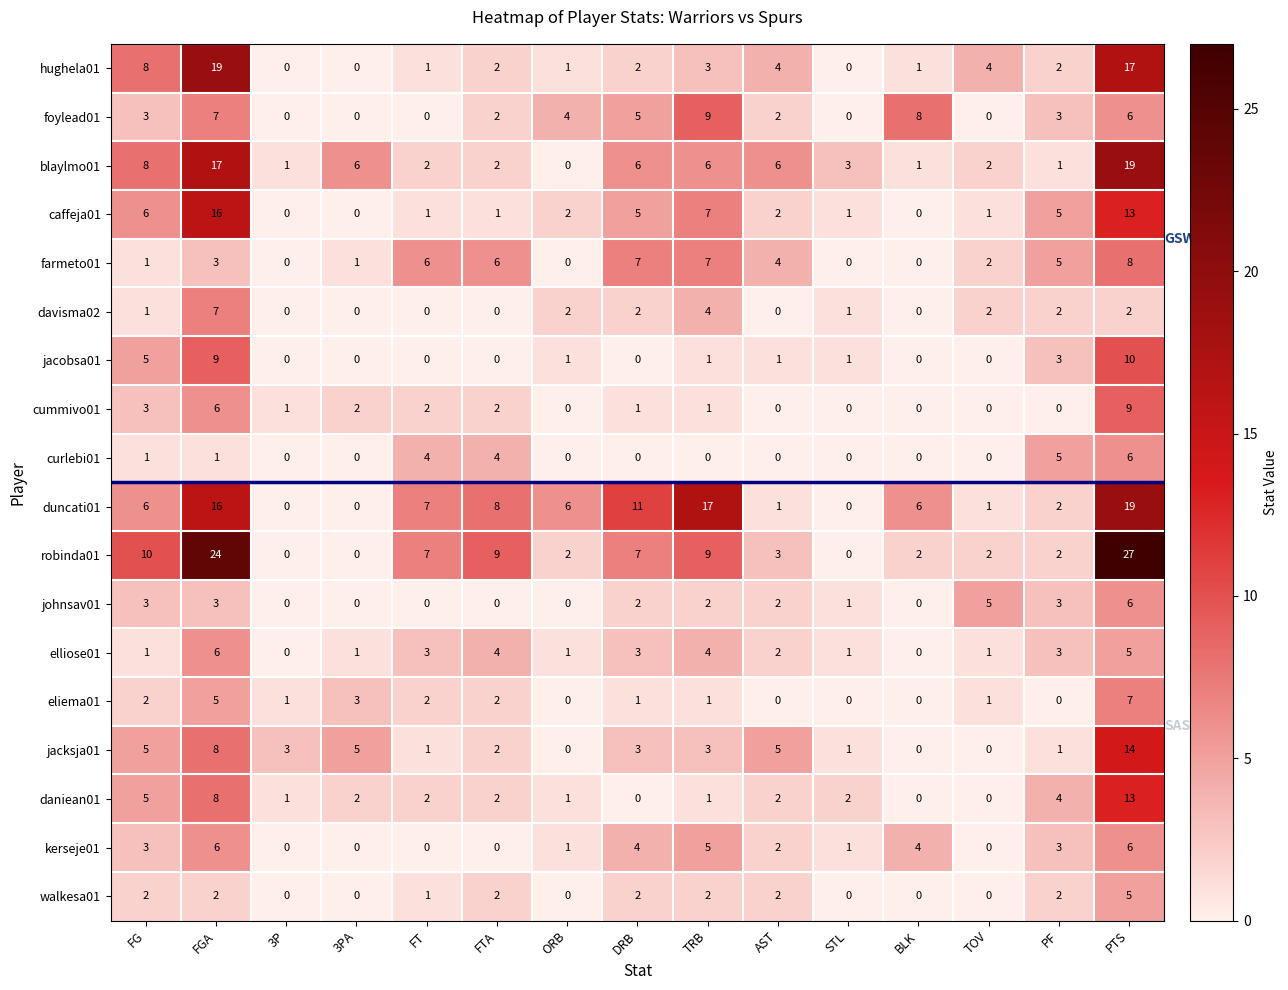

The value of jacobsa01 at PF is 1. True or false?

False